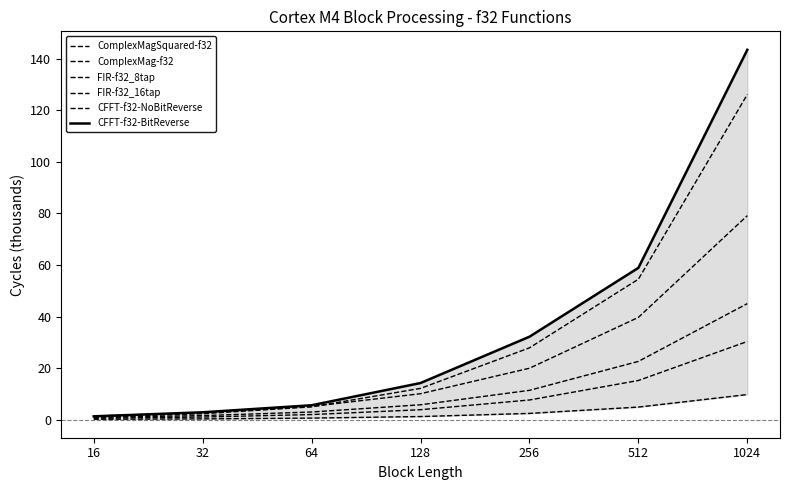

How many lines are shown in the chart?

6